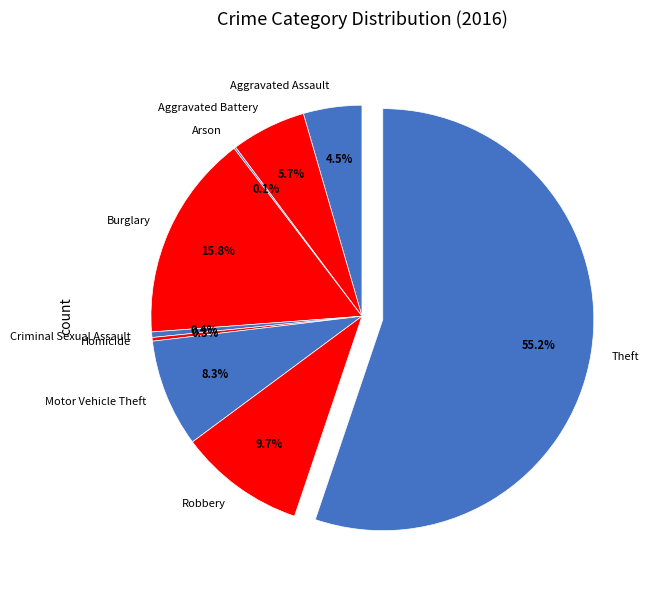

Is there a majority slice in this chart?

Yes